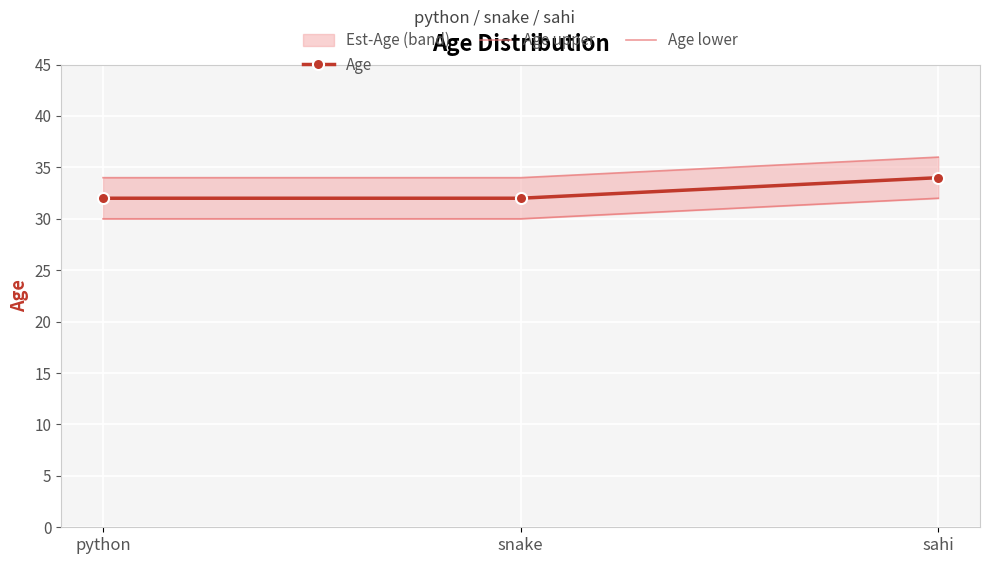

How many data points in Age upper are above 34?

1